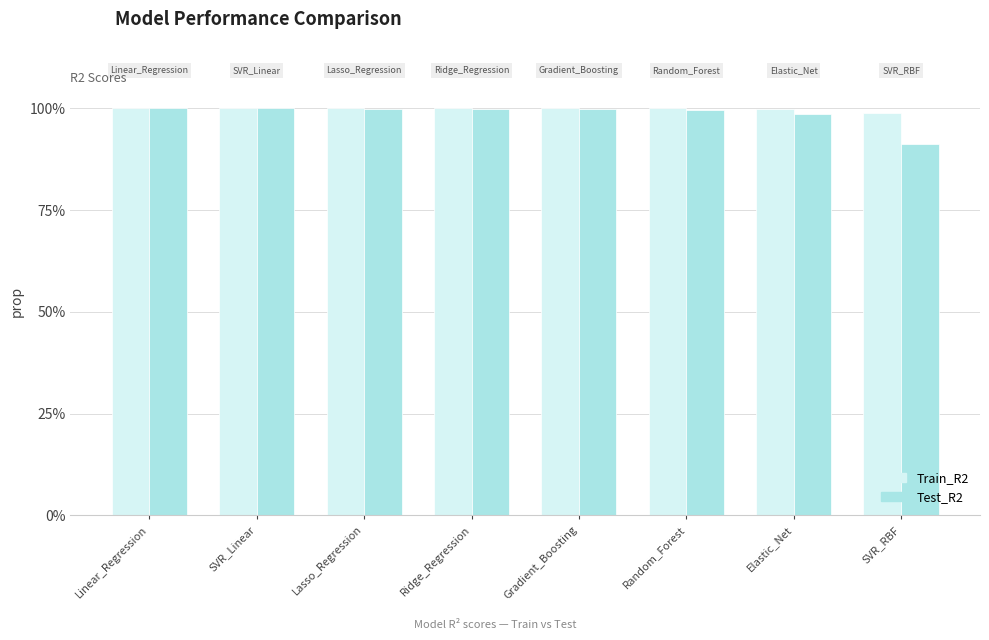

Reading left to right, list all the values displayed in this chart.

Train_R2: Linear_Regression=1.0	SVR_Linear=1.0	Lasso_Regression=1.0	Ridge_Regression=1.0	Gradient_Boosting=1.0	Random_Forest=1.0	Elastic_Net=1.0	SVR_RBF=1.0
Test_R2: Linear_Regression=1.0	SVR_Linear=1.0	Lasso_Regression=1.0	Ridge_Regression=1.0	Gradient_Boosting=1.0	Random_Forest=1.0	Elastic_Net=1.0	SVR_RBF=0.9